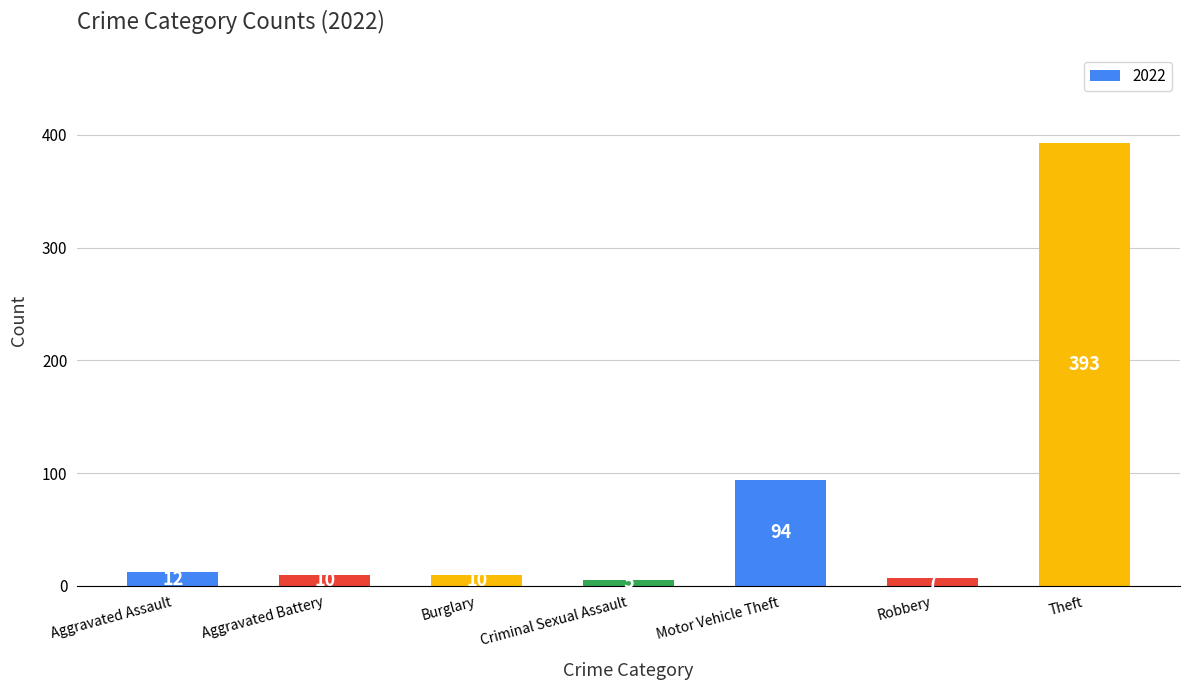

What position from the right is Aggravated Battery?

6